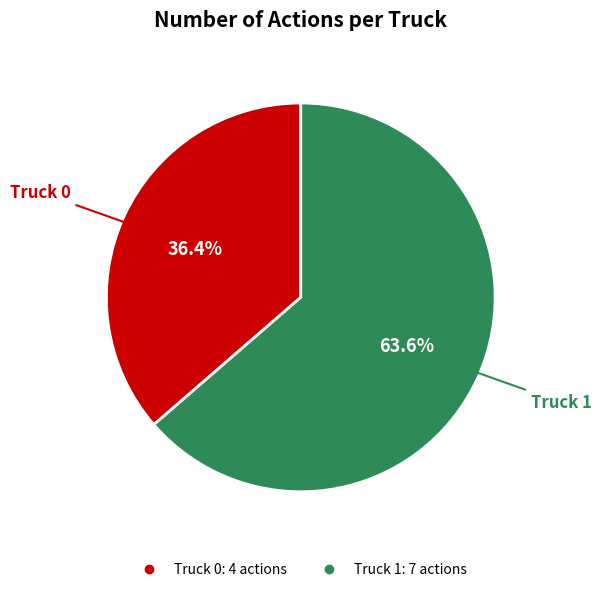

To the nearest percent, what portion does Truck 0 represent?

36%